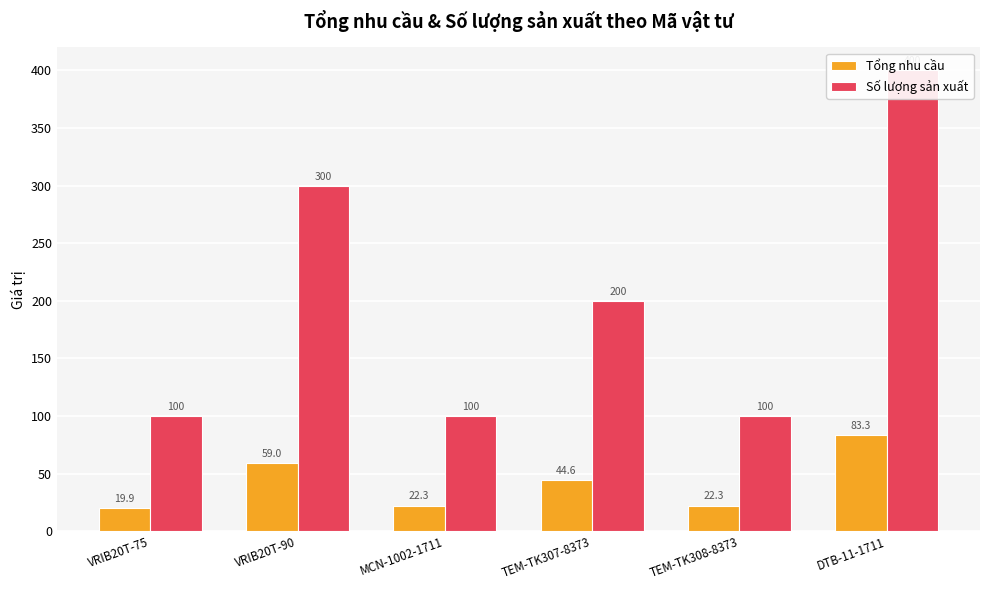

Reading left to right, transcribe all the data shown in this chart.

Tổng nhu cầu: 19.9	59.0	22.3	44.6	22.3	83.3
Số lượng sản xuất: 100.0	300.0	100.0	200.0	100.0	400.0